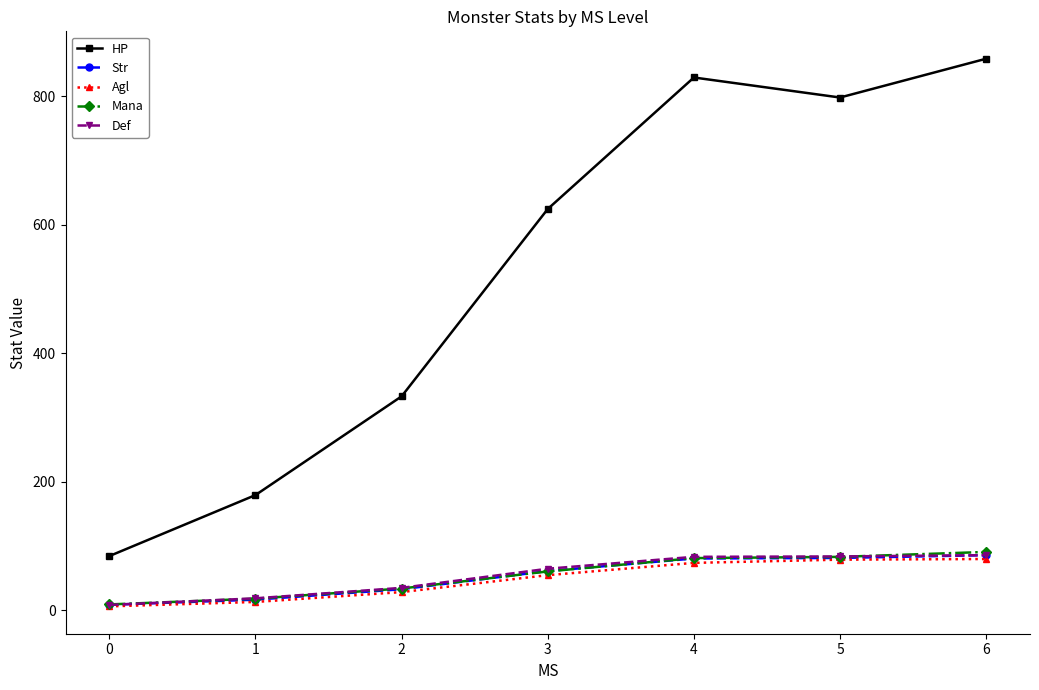

What is the total value across all series at 0?

117.8